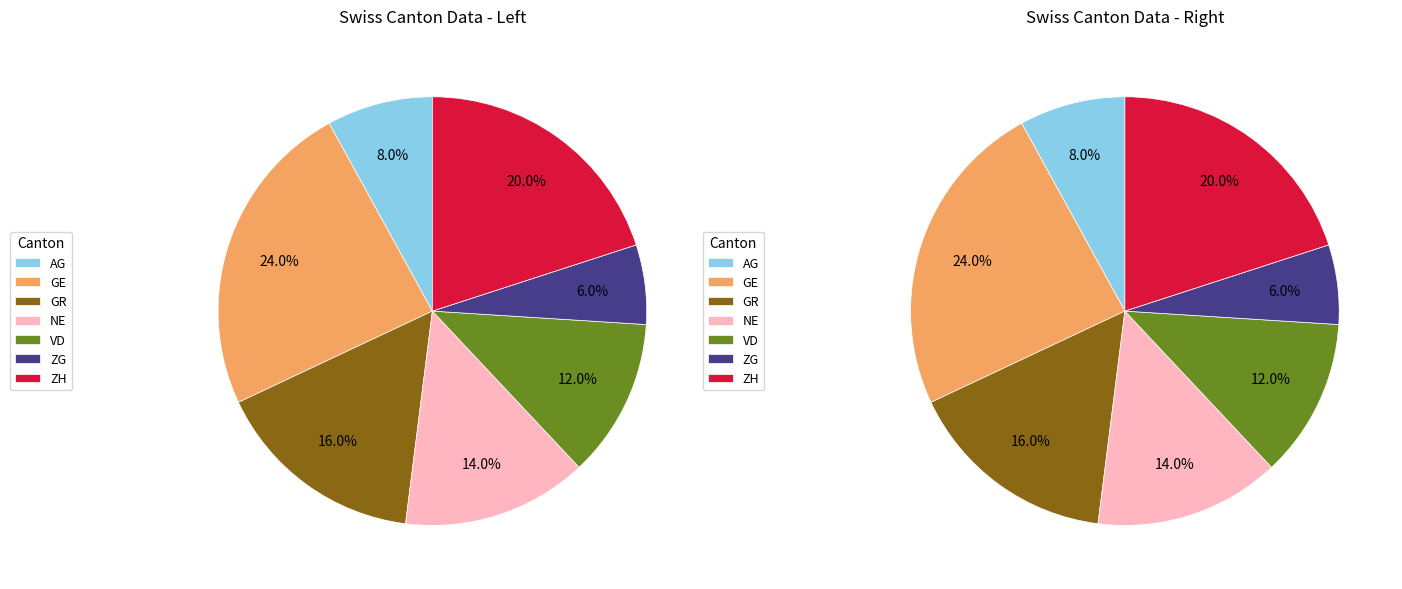

Does ZG account for over 50% of the chart?

No